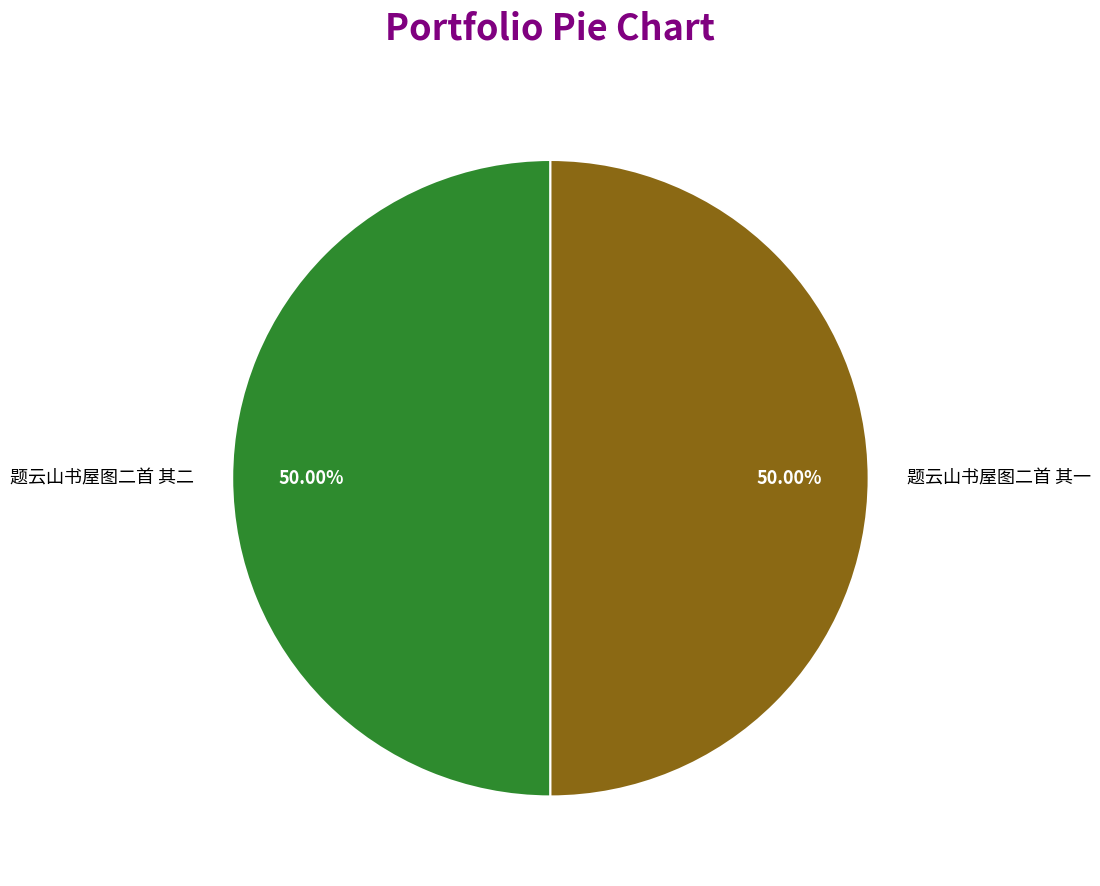

Is the sum of 题云山书屋图二首 其一 and 题云山书屋图二首 其二 greater than half?

Yes